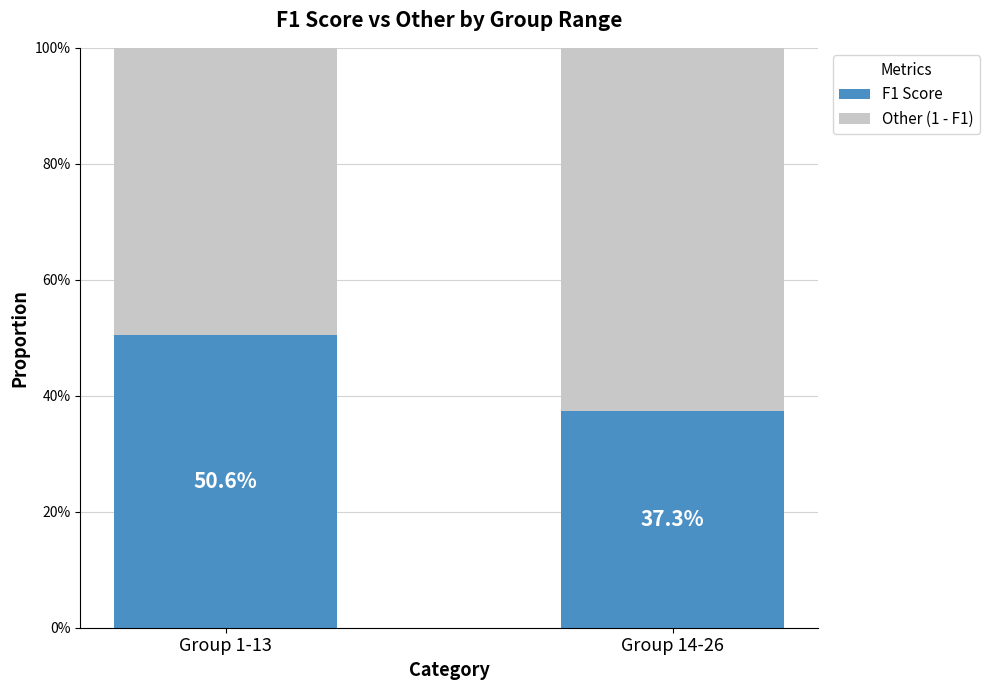

What are all the series names shown in the legend?

F1 Score, Other (1 - F1)